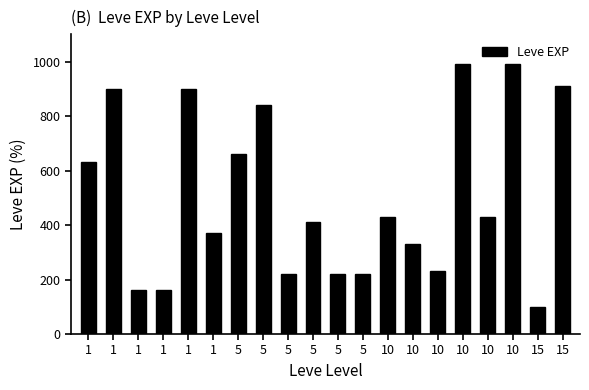

Reading left to right, list all the values displayed in this chart.

1=630	1=900	1=160	1=160	1=900	1=370	5=660	5=840	5=220	5=410	5=220	5=220	10=430	10=330	10=230	10=990	10=430	10=990	15=100	15=910